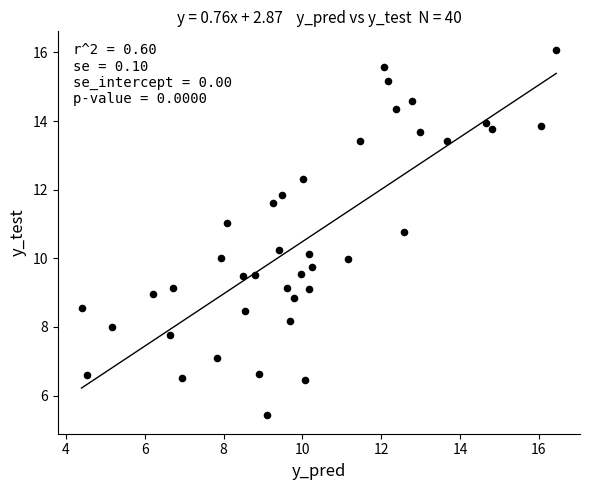

What is the range of Y values (max minus min)?

10.7